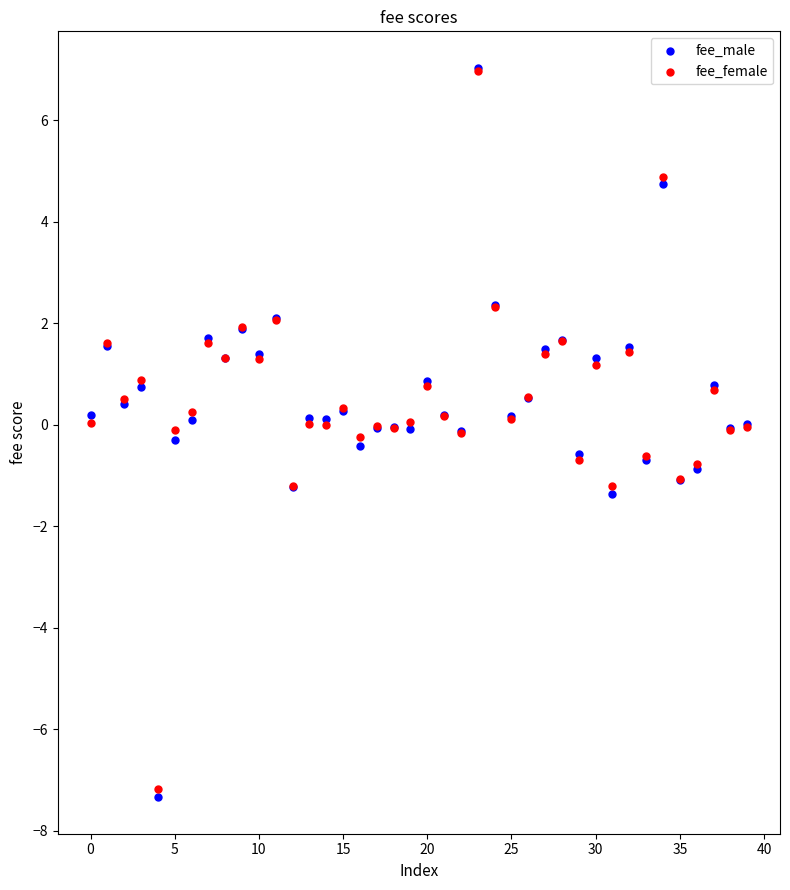

Which series reaches the minimum Y coordinate?

fee_male